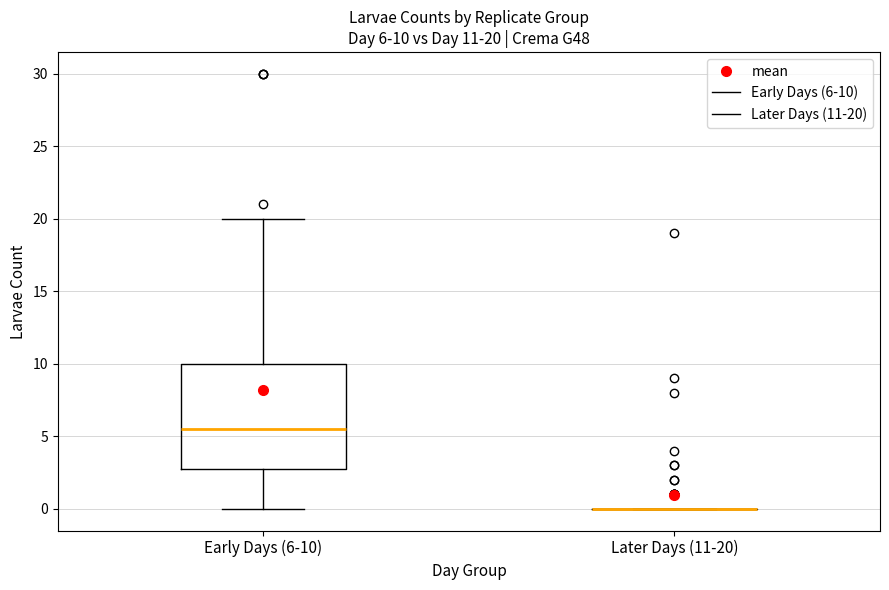

Comparing the boxes themselves (not the whiskers), which one is the tallest?

Early Days (6-10)